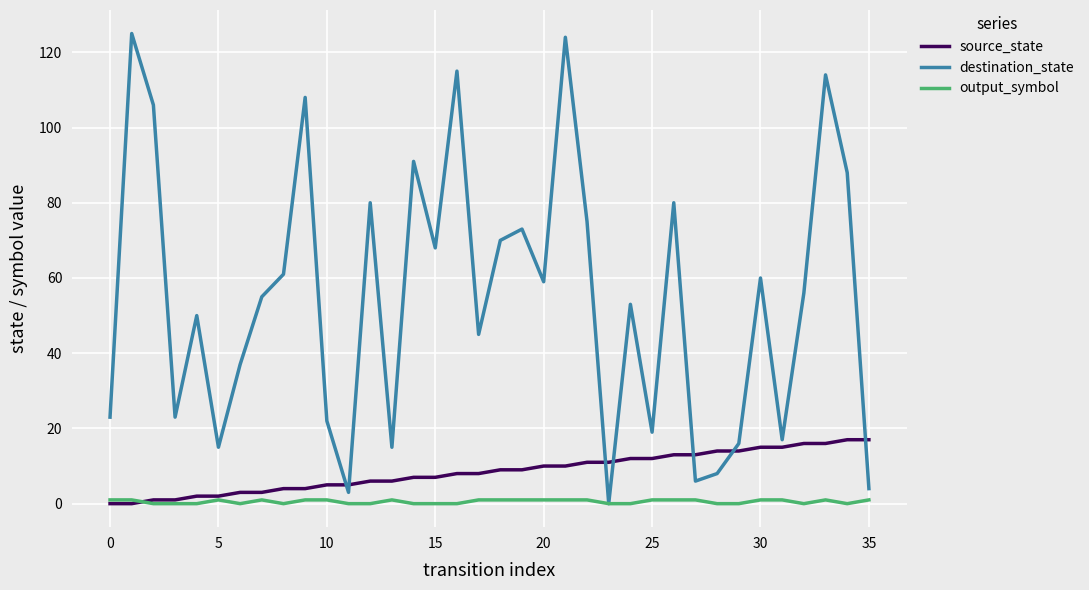

What is the maximum value for source_state?

17